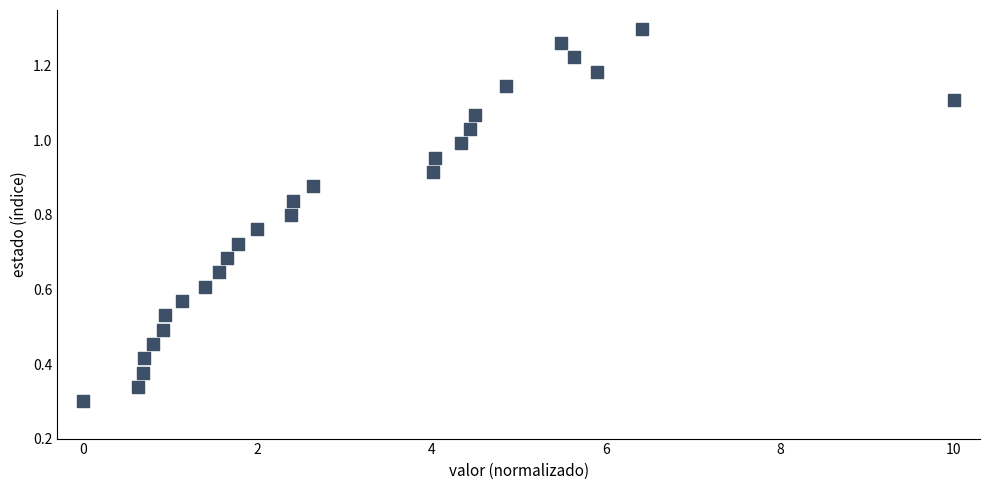

What is the range of X values (max minus min)?

10.0